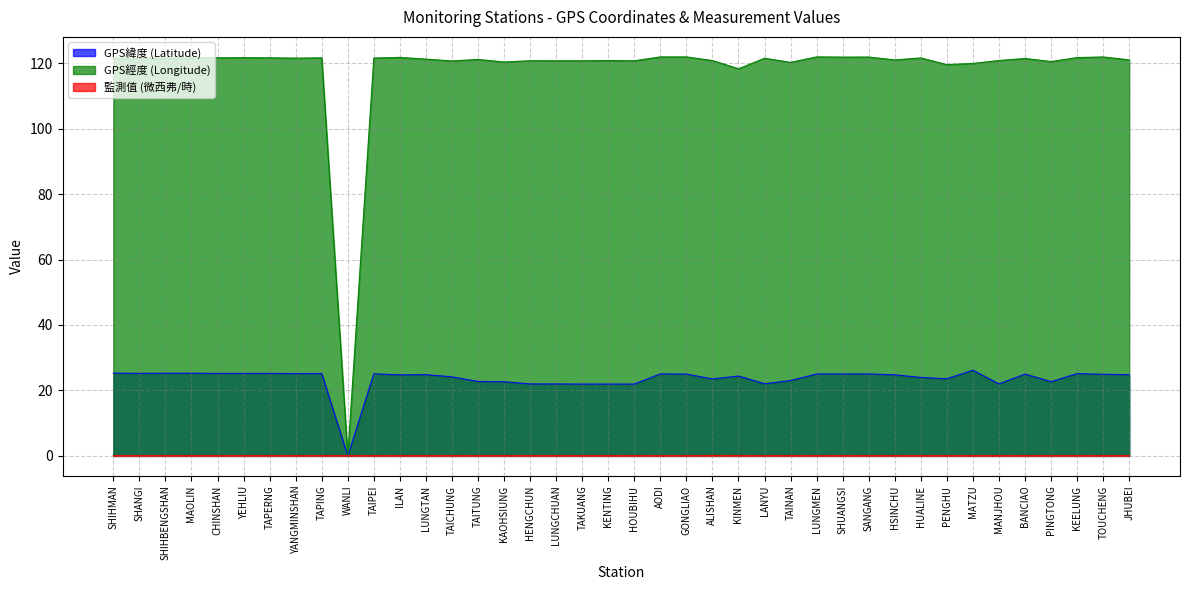

Reading left to right, what are all the values shown in this chart?

GPS緯度 (Latitude): SHIHMAN=25.3	SHANGI=25.2	SHIHBENGSHAN=25.3	MAOLIN=25.3	CHINSHAN=25.2	YEHLIU=25.2	TAPERNG=25.2	YANGMINSHAN=25.2	TAPING=25.2	WANLI=0.0	TAIPEI=25.1	ILAN=24.8	LUNGTAN=24.8	TAICHUNG=24.1	TAITUNG=22.8	KAOHSIUNG=22.6	HENGCHUN=22.0	LUNGCHUAN=22.0	TAKUANG=21.9	KENTING=21.9	HOUBIHU=21.9	AODI=25.1	GONGLIAO=25.0	ALISHAN=23.5	KINMEN=24.4	LANYU=22.1	TAINAN=23.0	LUNGMEN=25.0	SHUANGSI=25.0	SANGANG=25.1	HSINCHU=24.8	HUALINE=24.0	PENGHU=23.6	MATZU=26.2	MANJHOU=22.0	BANCIAO=25.0	PINGTONG=22.7	KEELUNG=25.1	TOUCHENG=24.9	JHUBEI=24.8
GPS經度 (Longitude): SHIHMAN=121.6	SHANGI=121.5	SHIHBENGSHAN=121.6	MAOLIN=121.6	CHINSHAN=121.6	YEHLIU=121.7	TAPERNG=121.7	YANGMINSHAN=121.5	TAPING=121.6	WANLI=0.0	TAIPEI=121.6	ILAN=121.8	LUNGTAN=121.2	TAICHUNG=120.7	TAITUNG=121.2	KAOHSIUNG=120.3	HENGCHUN=120.8	LUNGCHUAN=120.7	TAKUANG=120.7	KENTING=120.8	HOUBIHU=120.7	AODI=121.9	GONGLIAO=121.9	ALISHAN=120.8	KINMEN=118.3	LANYU=121.5	TAINAN=120.2	LUNGMEN=121.9	SHUANGSI=121.9	SANGANG=121.9	HSINCHU=121.0	HUALINE=121.6	PENGHU=119.6	MATZU=119.9	MANJHOU=120.8	BANCIAO=121.4	PINGTONG=120.5	KEELUNG=121.7	TOUCHENG=121.9	JHUBEI=121.0
監測值 (微西弗/時): SHIHMAN=0.1	SHANGI=0.1	SHIHBENGSHAN=0.1	MAOLIN=0.1	CHINSHAN=0.0	YEHLIU=0.1	TAPERNG=0.1	YANGMINSHAN=0.1	TAPING=0.1	WANLI=0.1	TAIPEI=0.1	ILAN=0.1	LUNGTAN=0.1	TAICHUNG=0.1	TAITUNG=0.0	KAOHSIUNG=0.1	HENGCHUN=0.1	LUNGCHUAN=0.1	TAKUANG=0.1	KENTING=0.1	HOUBIHU=0.1	AODI=0.1	GONGLIAO=0.1	ALISHAN=0.1	KINMEN=0.1	LANYU=0.0	TAINAN=0.1	LUNGMEN=0.1	SHUANGSI=0.1	SANGANG=0.1	HSINCHU=0.1	HUALINE=0.1	PENGHU=0.1	MATZU=0.1	MANJHOU=0.1	BANCIAO=0.1	PINGTONG=0.0	KEELUNG=0.1	TOUCHENG=0.0	JHUBEI=0.1